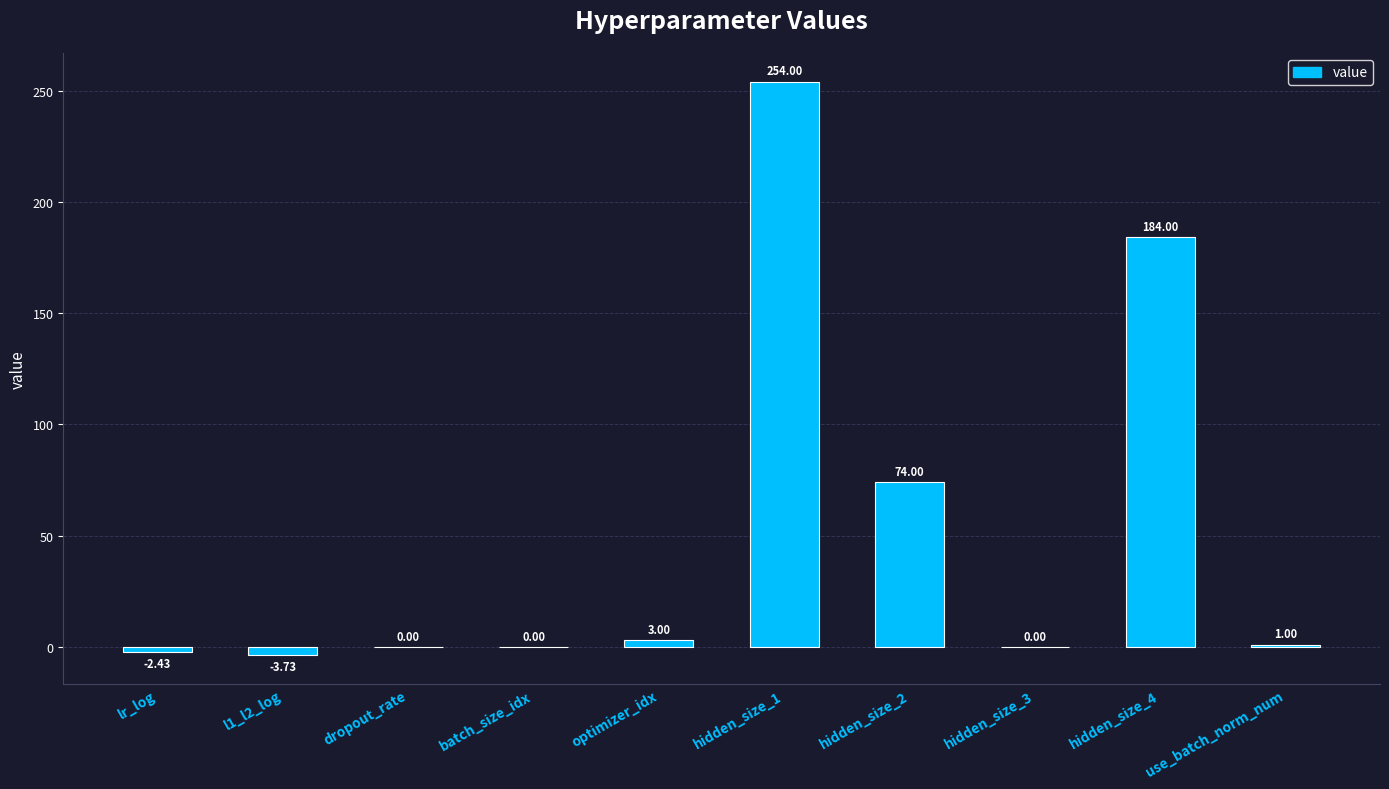

At which label does the data first exceed 1?

optimizer_idx